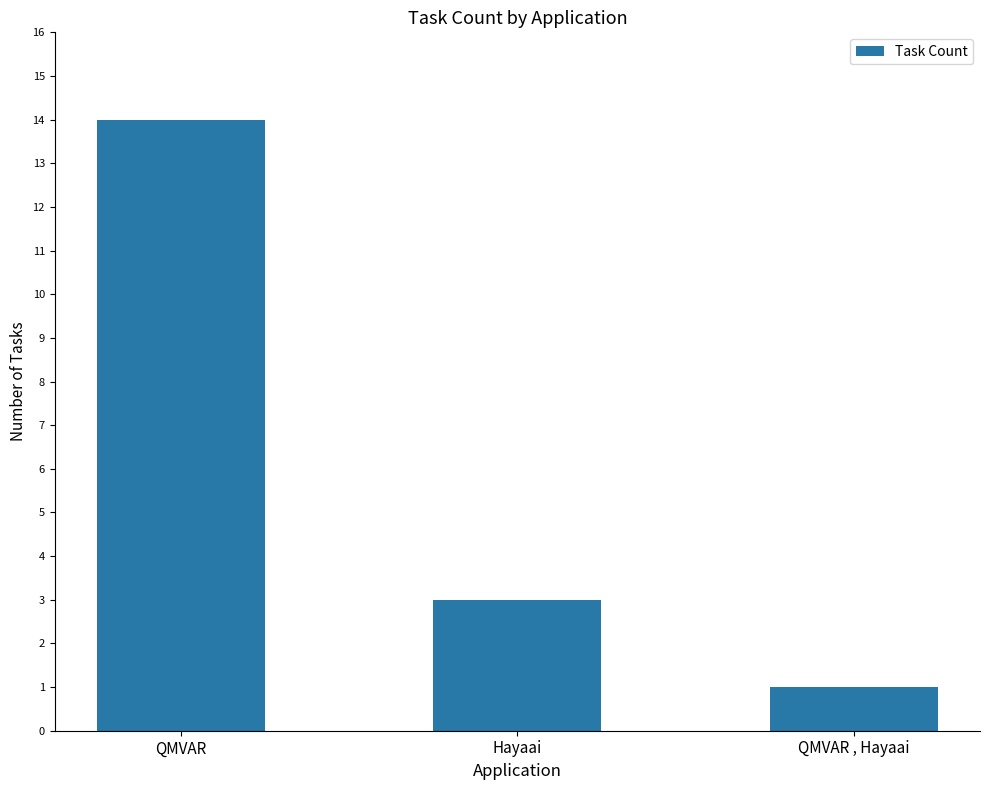

True or false: the data shows 0 at QMVAR , Hayaai.

False